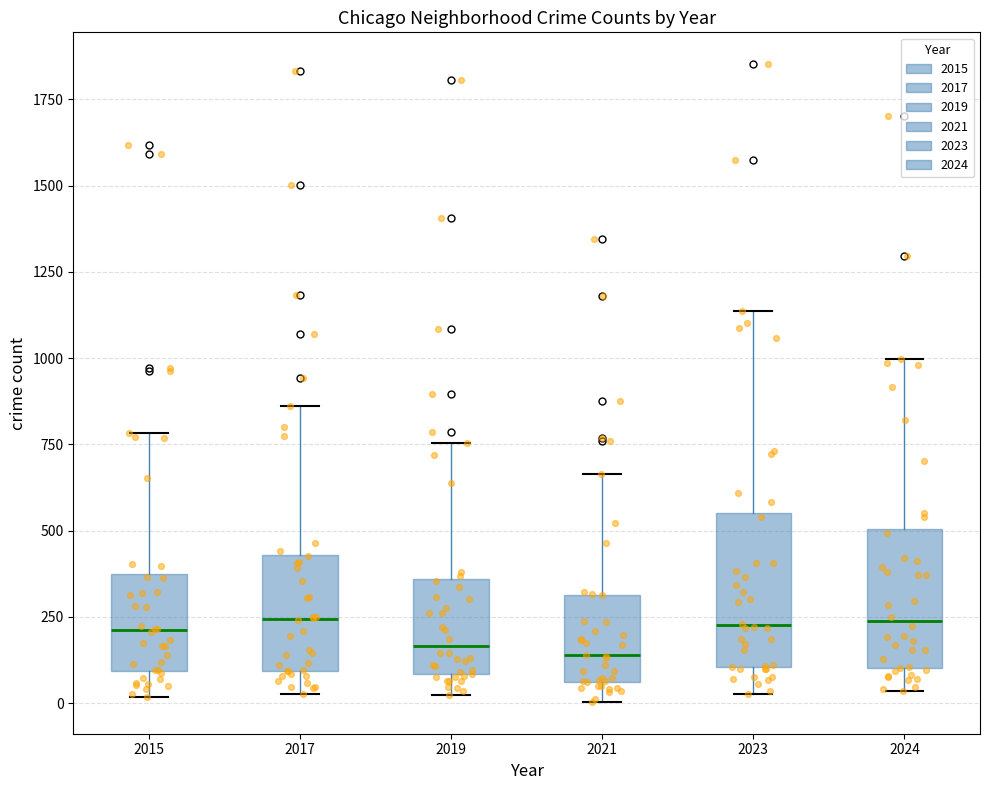

Reading left to right, read every box against the y-axis: the position of its median line, the range the box covers, and the ends of its whiskers. The values are not printed on the chart, so give them approximately, as read against the axis.

2015: median 200, box 100 to 350, whiskers 0 to 800
2017: median 250, box 100 to 450, whiskers 50 to 850
2019: median 150, box 100 to 350, whiskers 0 to 750
2021: median 150, box 50 to 300, whiskers 0 to 650
2023: median 250, box 100 to 550, whiskers 50 to 1150
2024: median 250, box 100 to 500, whiskers 50 to 1000